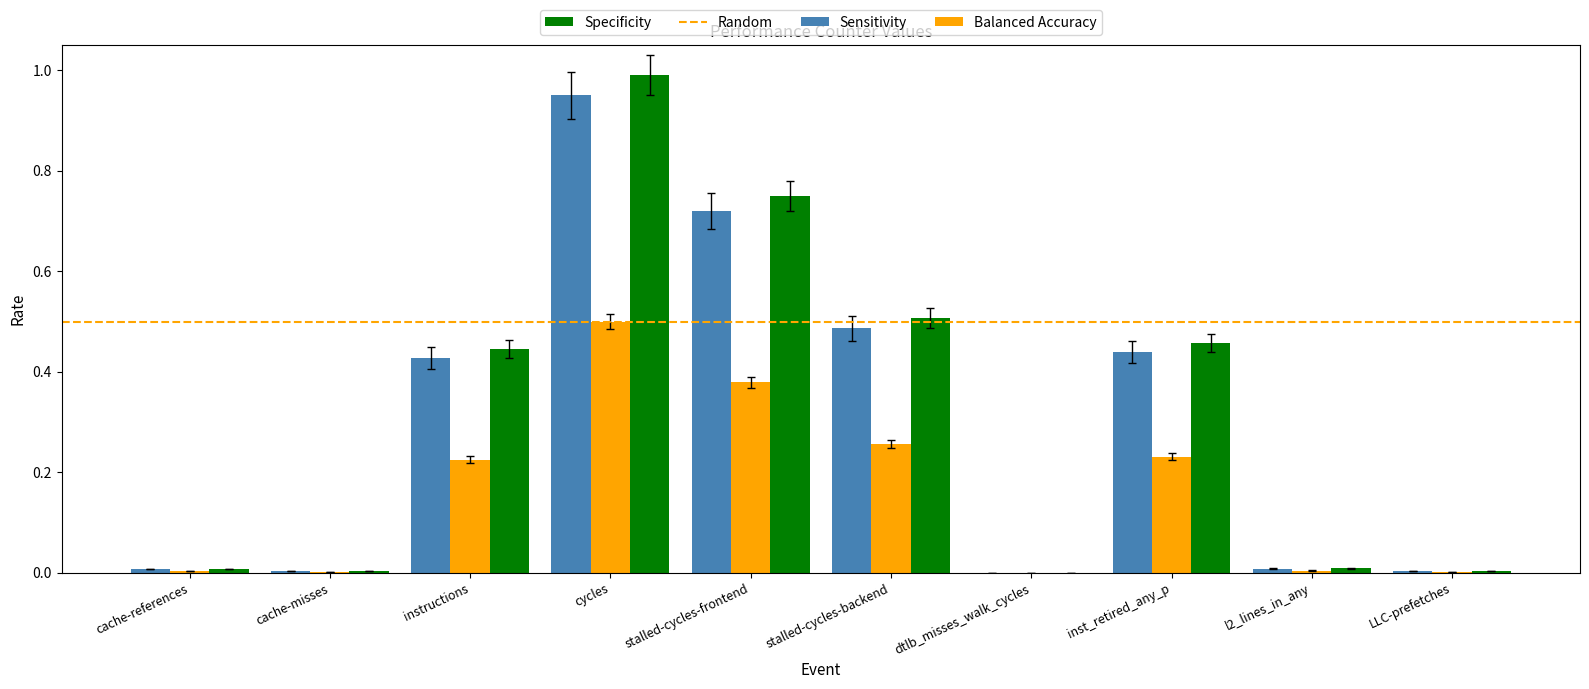

What is the sum of all Sensitivity values?

3.0